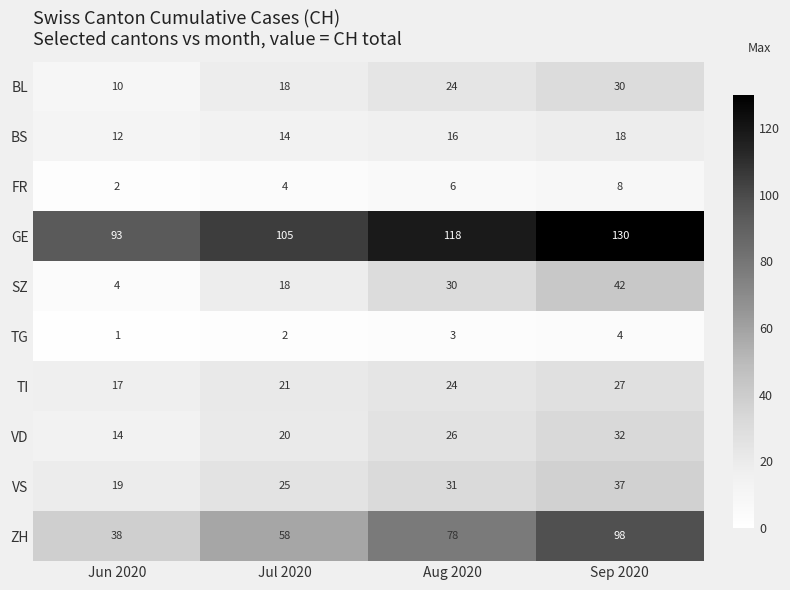

Is it true that FR equals 8 at Sep 2020?

True